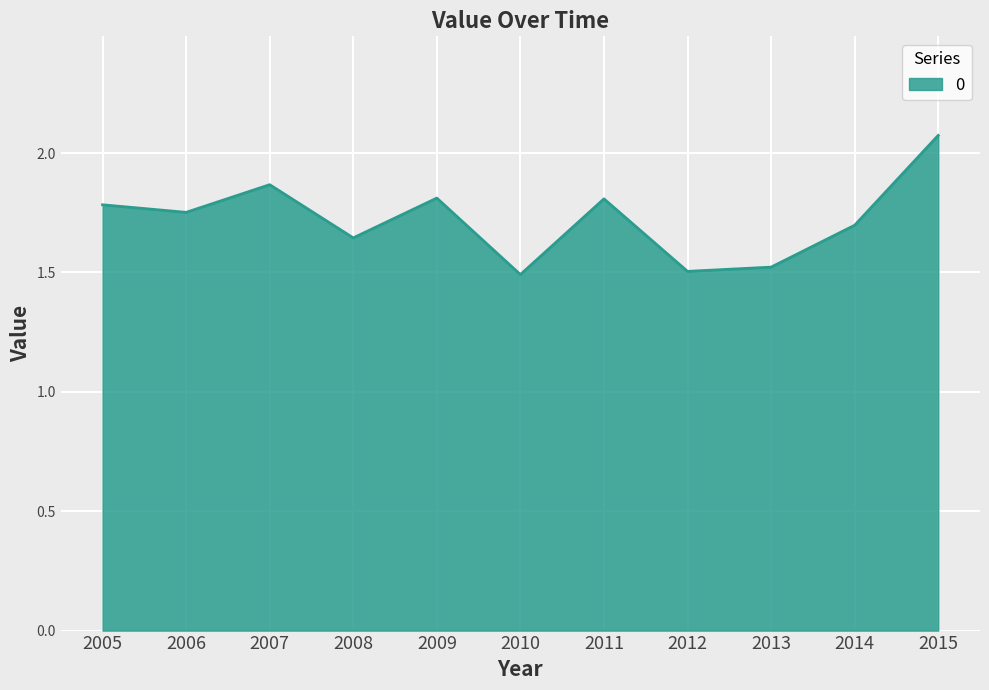

What is the difference between the values at 2011 and 2012?

0.3